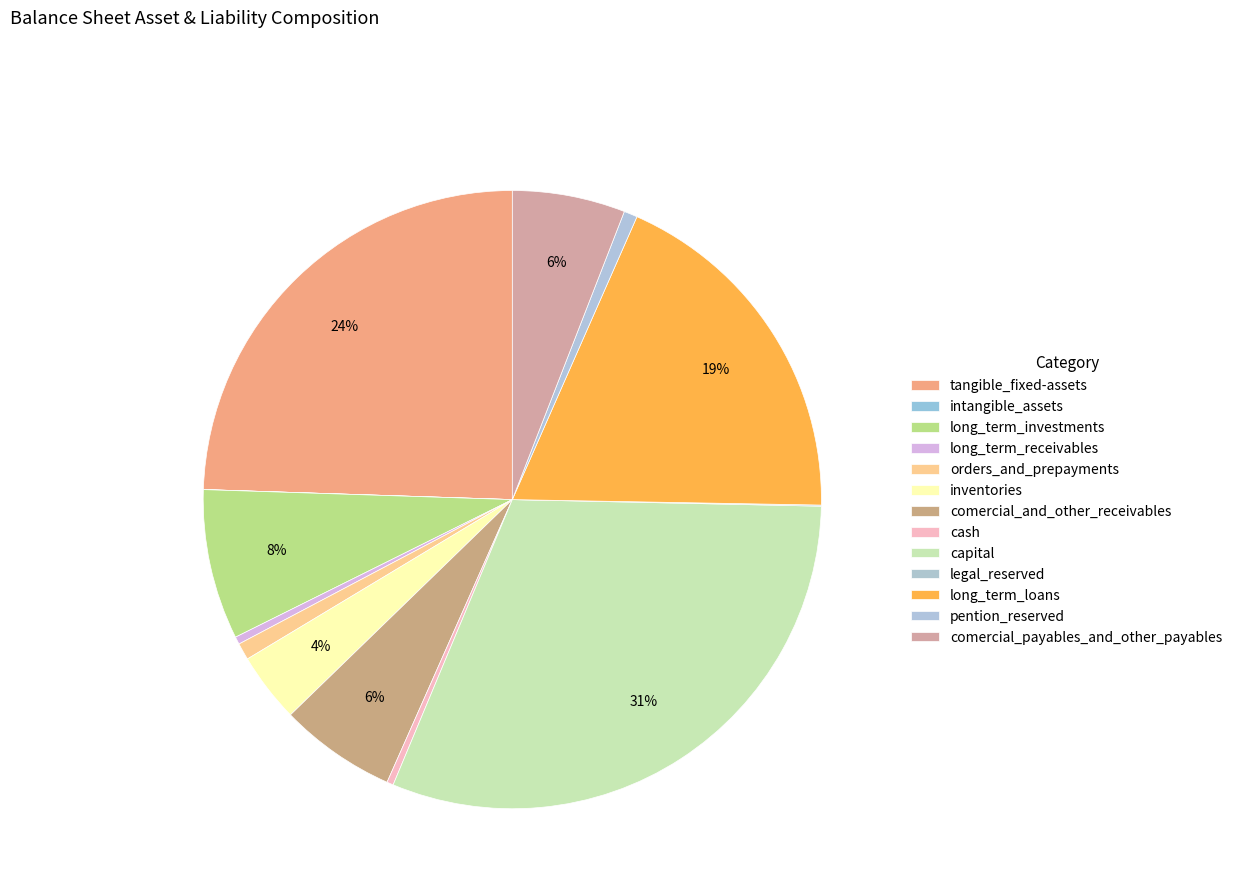

What is the ratio of the value at comercial_payables_and_other_payables to the value at intangible_assets?

1598.0